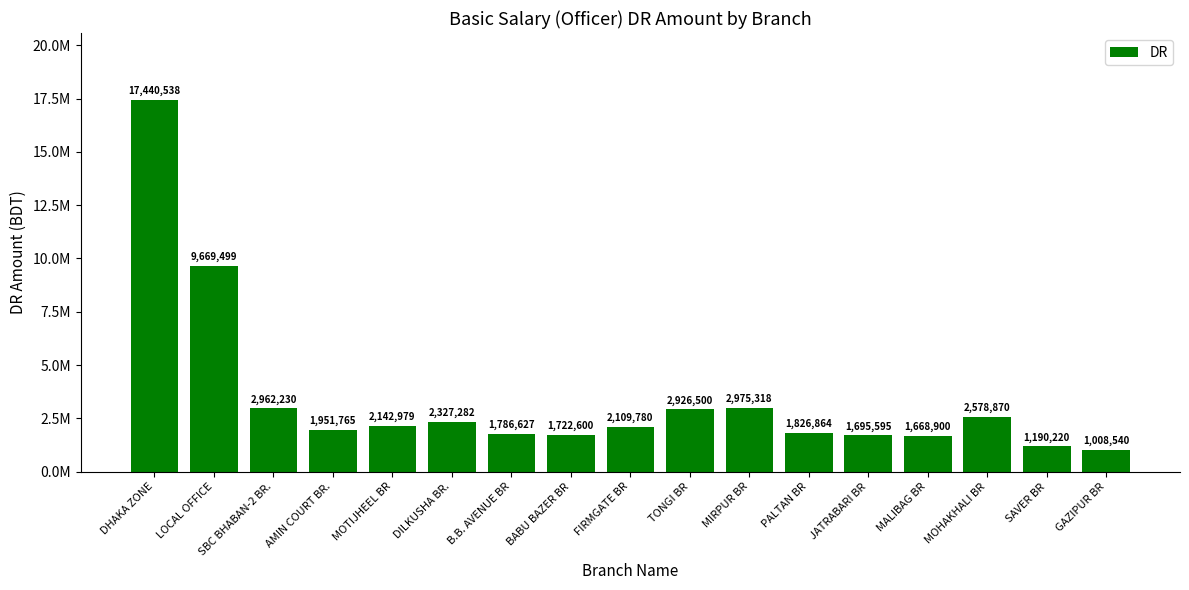

Does the chart contain stacked bars?

No